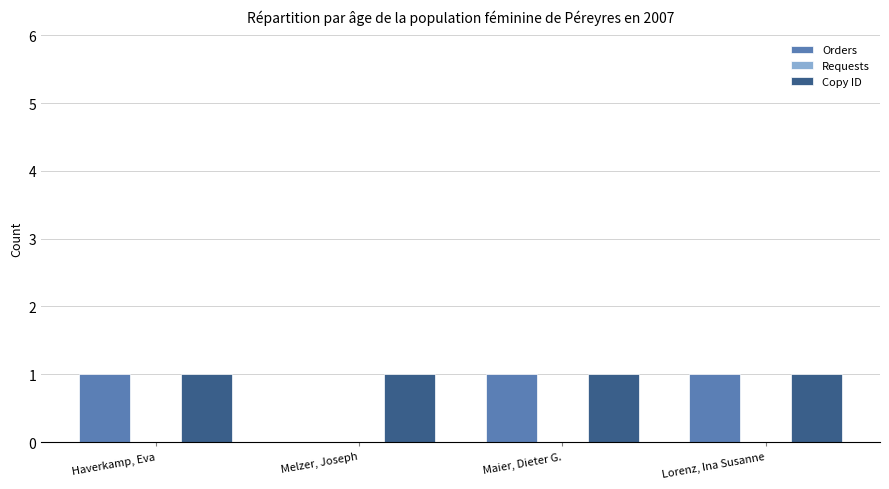

How many categories are shown in the chart?

4